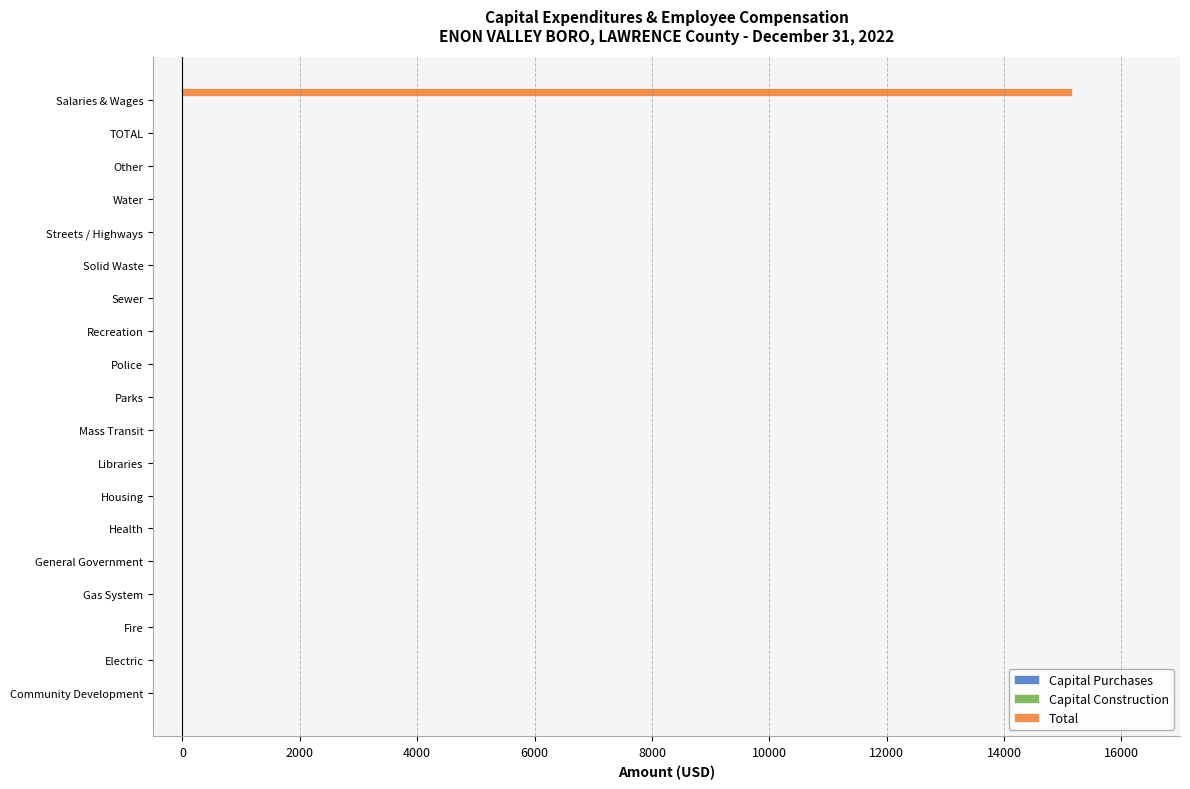

True or false: the data shows 0 at Other.

True